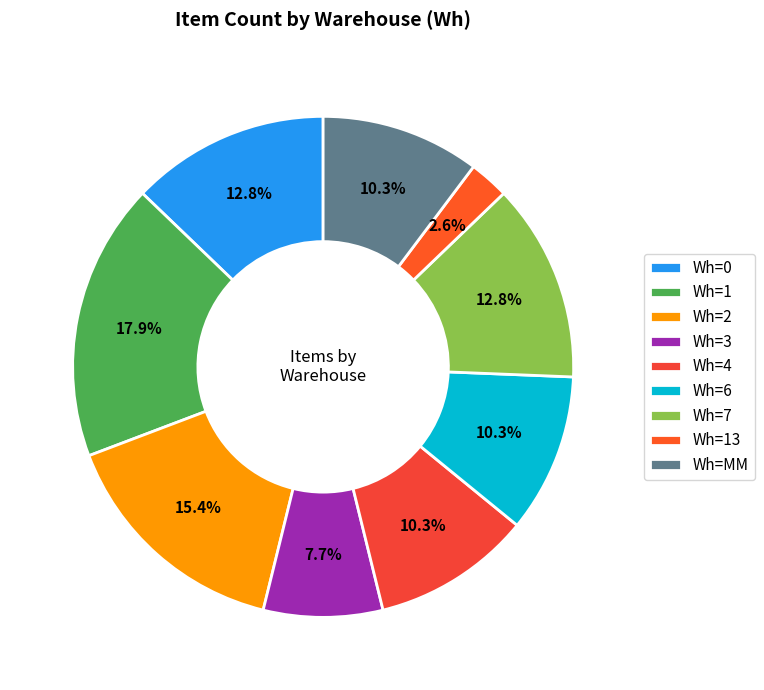

To the nearest percent, what is the average slice percentage?

11%